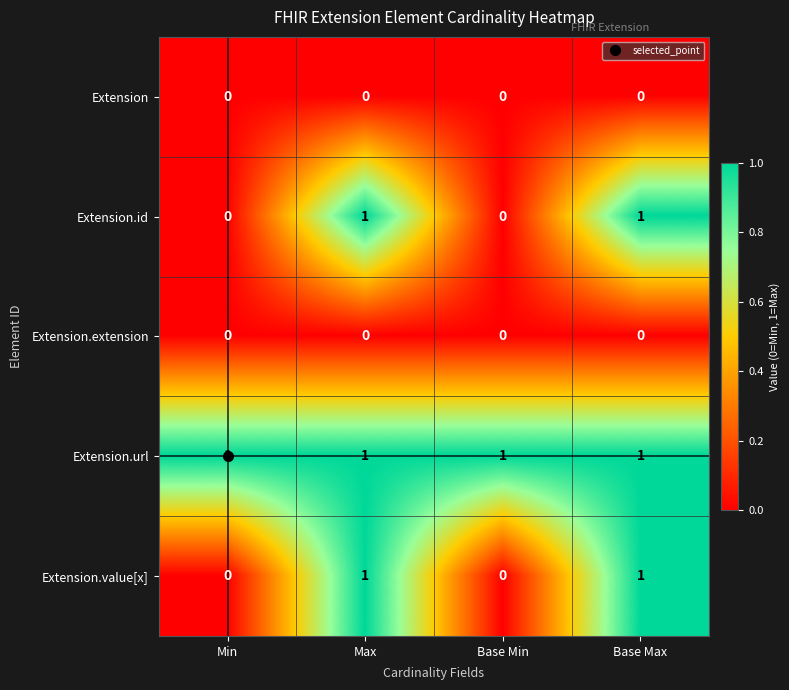

Is it true that Extension.value[x] equals 1 at Base Max?

True